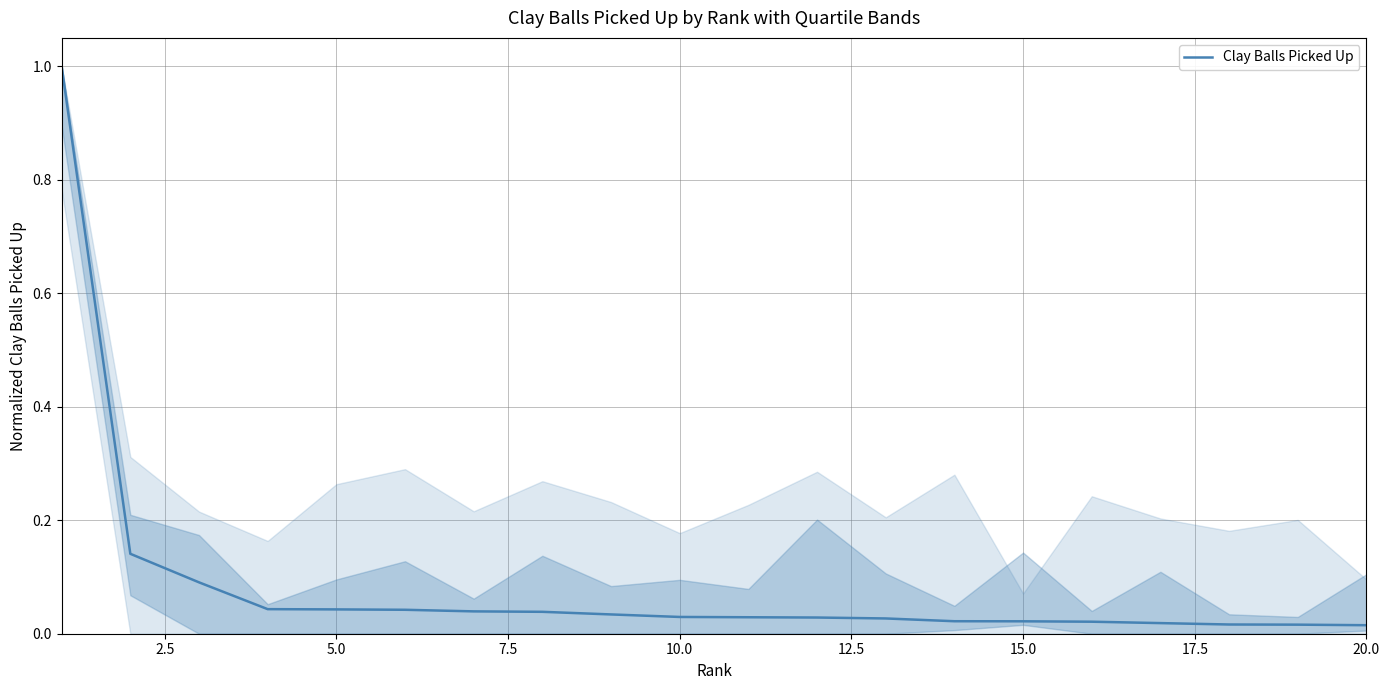

Does the chart display data point markers on the line(s)?

No